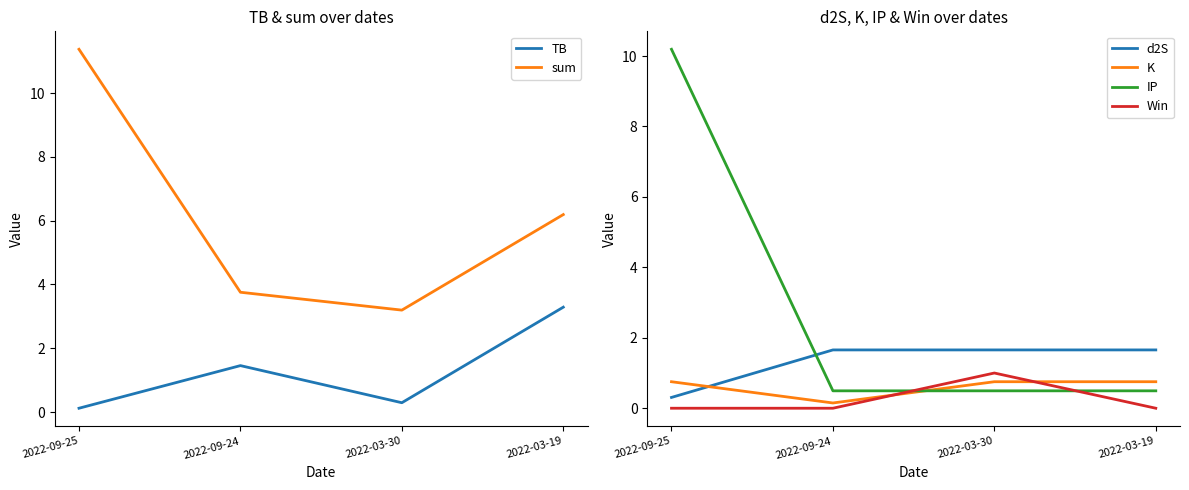

At 2022-09-25, list the series in order from largest to smallest.

sum, IP, K, d2S, TB, Win